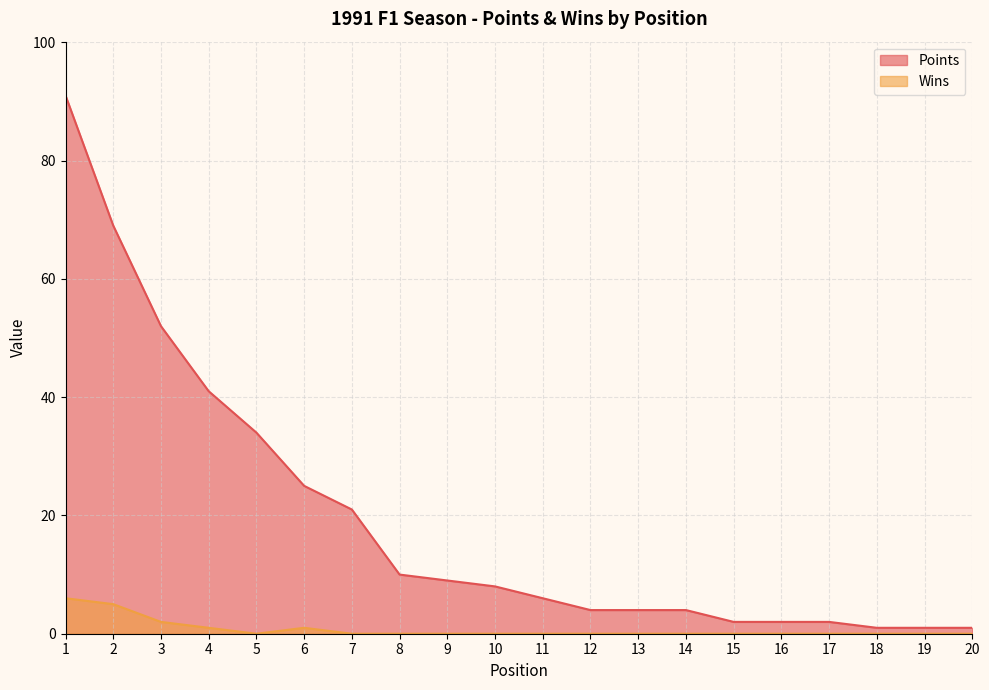

Is it true that Points equals 92 at 3?

False